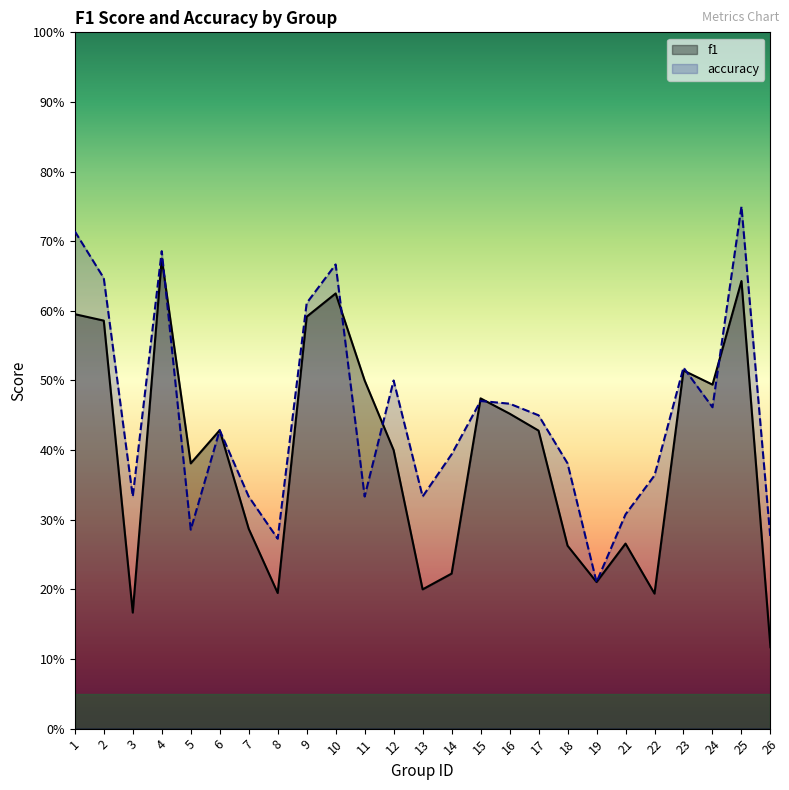

Reading left to right, what are all the values shown in this chart?

f1: 0.6	0.6	0.2	0.7	0.4	0.4	0.3	0.2	0.6	0.6	0.5	0.4	0.2	0.2	0.5	0.5	0.4	0.3	0.2	0.3	0.2	0.5	0.5	0.6	0.1
accuracy: 0.7	0.6	0.3	0.7	0.3	0.4	0.3	0.3	0.6	0.7	0.3	0.5	0.3	0.4	0.5	0.5	0.5	0.4	0.2	0.3	0.4	0.5	0.5	0.8	0.3